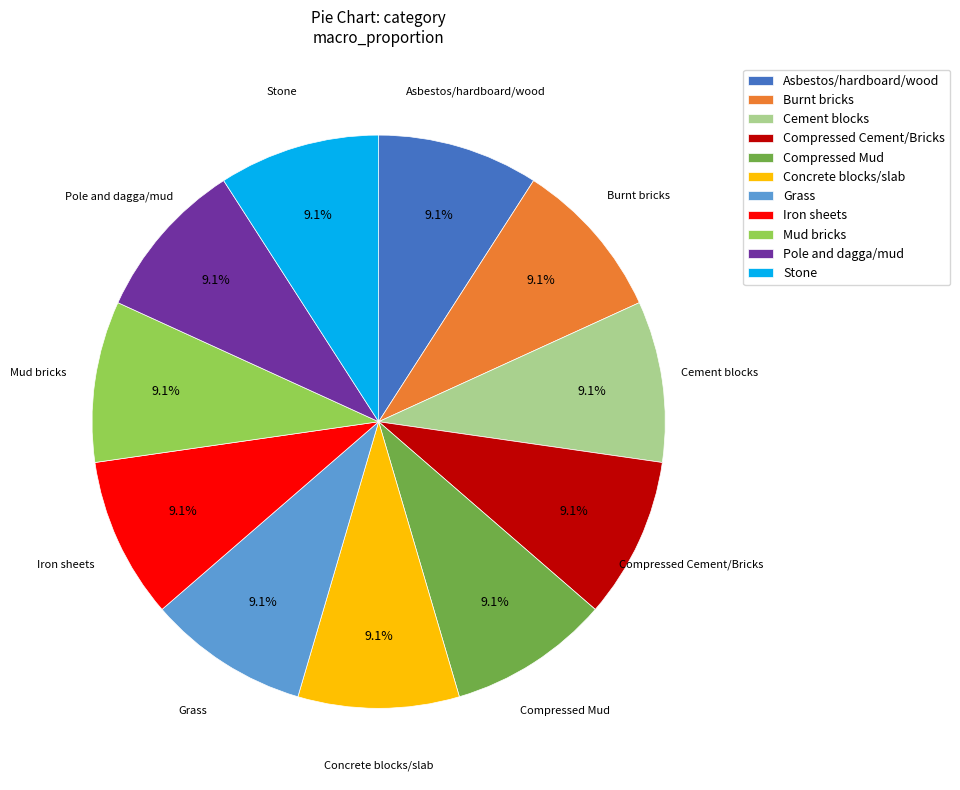

To the nearest percent, what is the combined percentage of Mud bricks and Grass?

18%